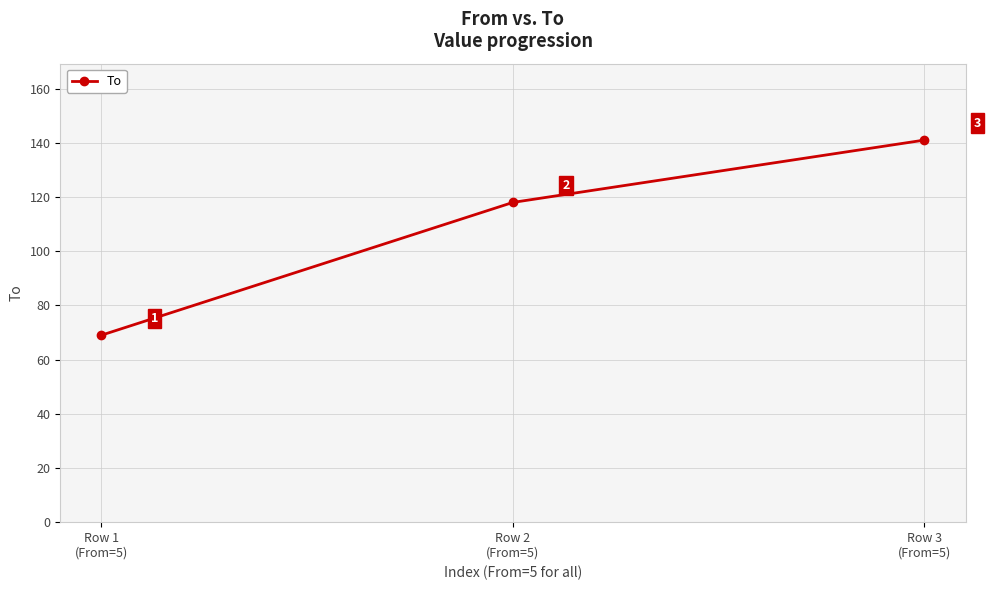

Where is the data nearest to the value 105?

Row 2
(From=5)